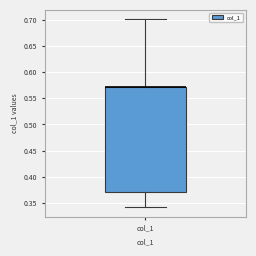

Where is the upper edge of the box for col_1 on the y-axis? The values are not printed on the chart, so give them approximately, as read against the axis.

0.57